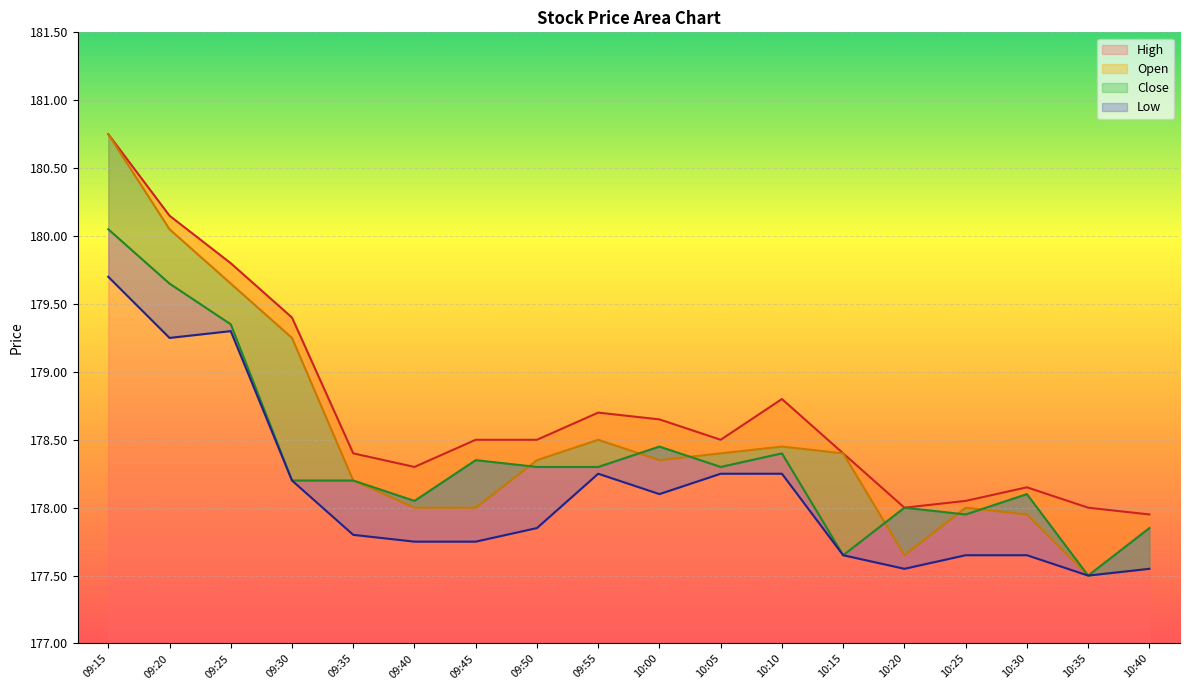

What is the sum of the Close values at 09:50 and 09:20?

358.0